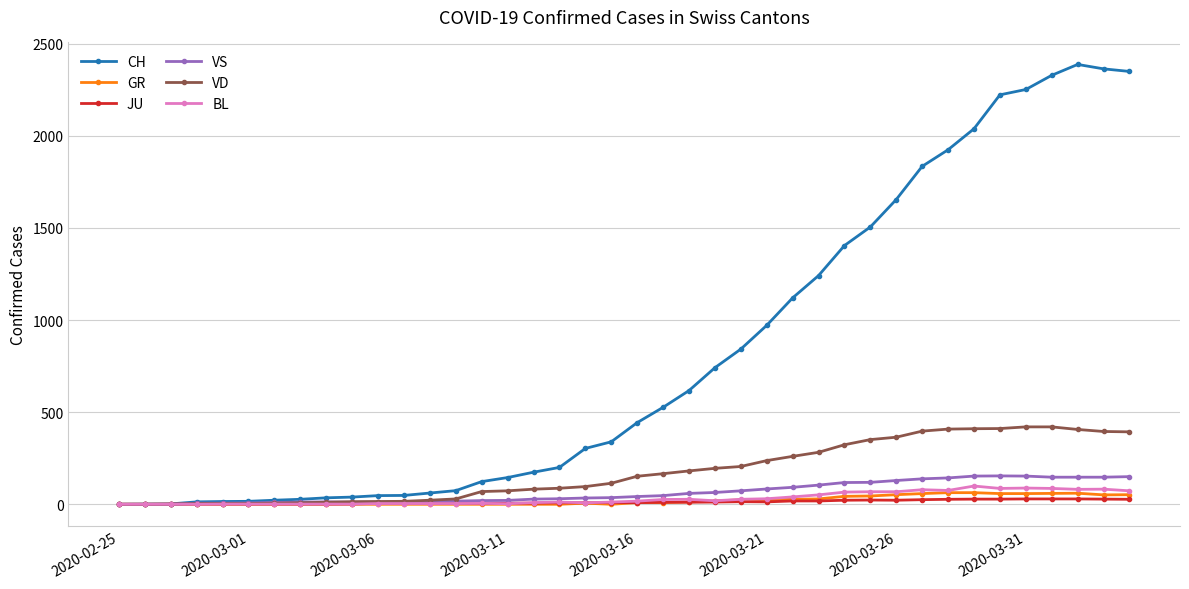

Which series has the largest total across all categories?

CH